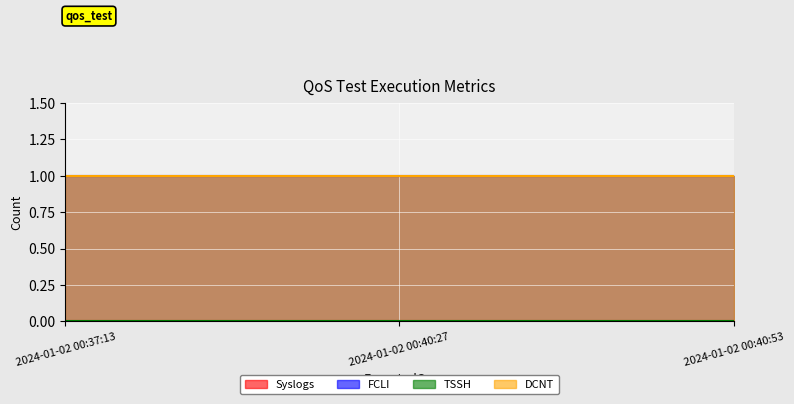

At which category does the chart reach its minimum across all series?

2024-01-02 00:37:13